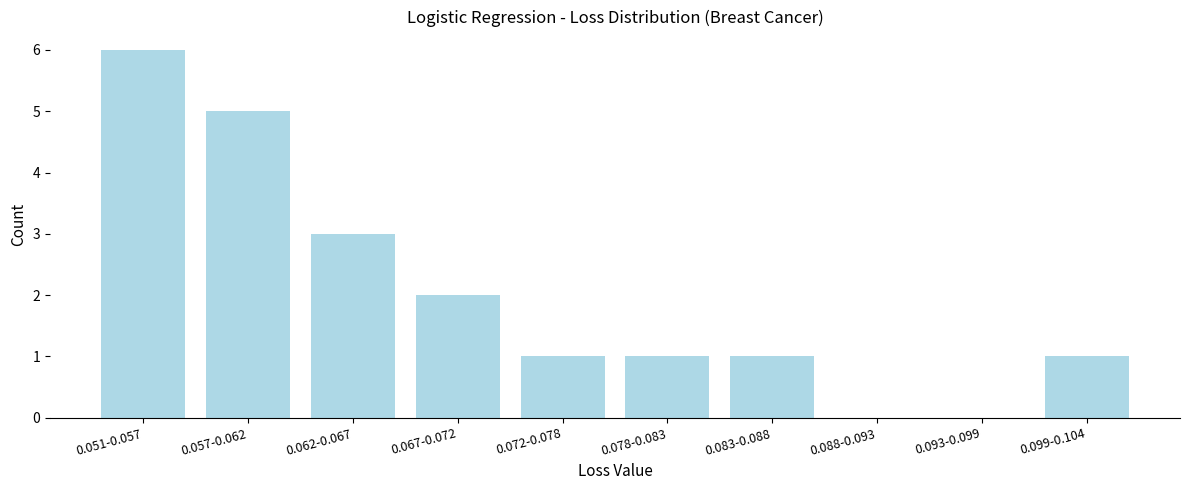

Reading left to right, what are all the values shown in this chart?

0.051-0.057=6	0.057-0.062=5	0.062-0.067=3	0.067-0.072=2	0.072-0.078=1	0.078-0.083=1	0.083-0.088=1	0.088-0.093=0	0.093-0.099=0	0.099-0.104=1